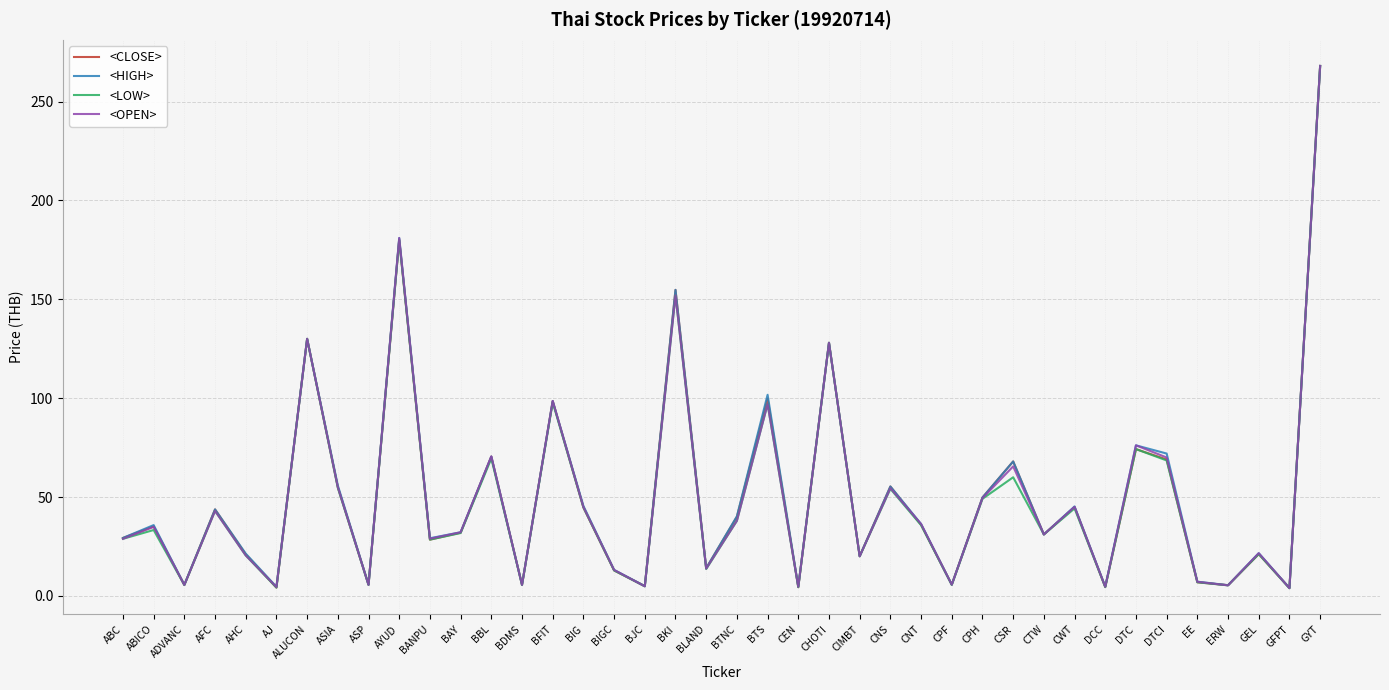

What is the difference between the maximum and minimum values in the <CLOSE> series?

264.0